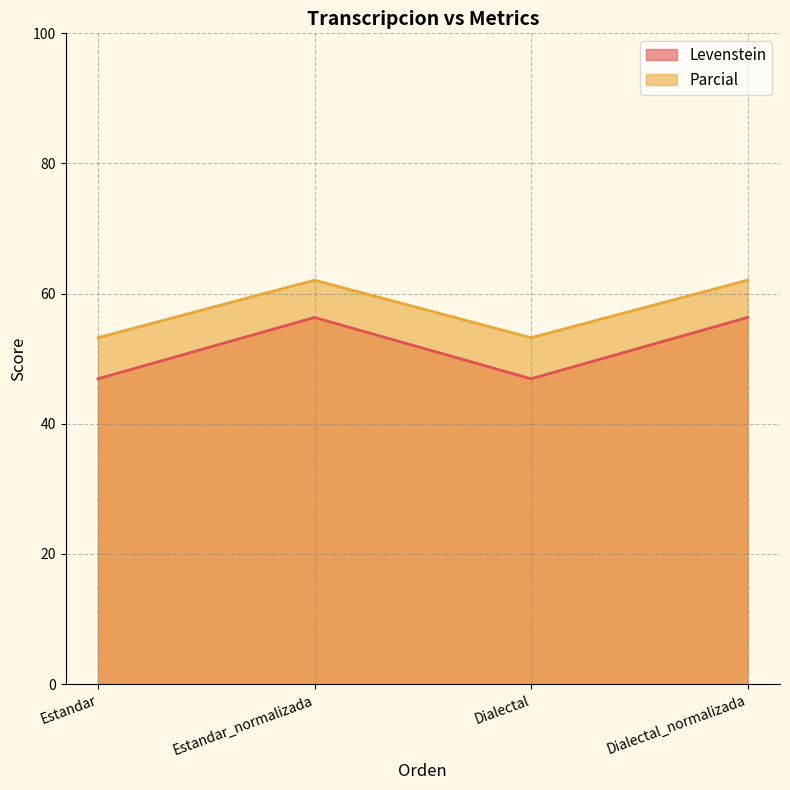

What is the difference between the second highest and second lowest values in the Levenstein series?

9.4